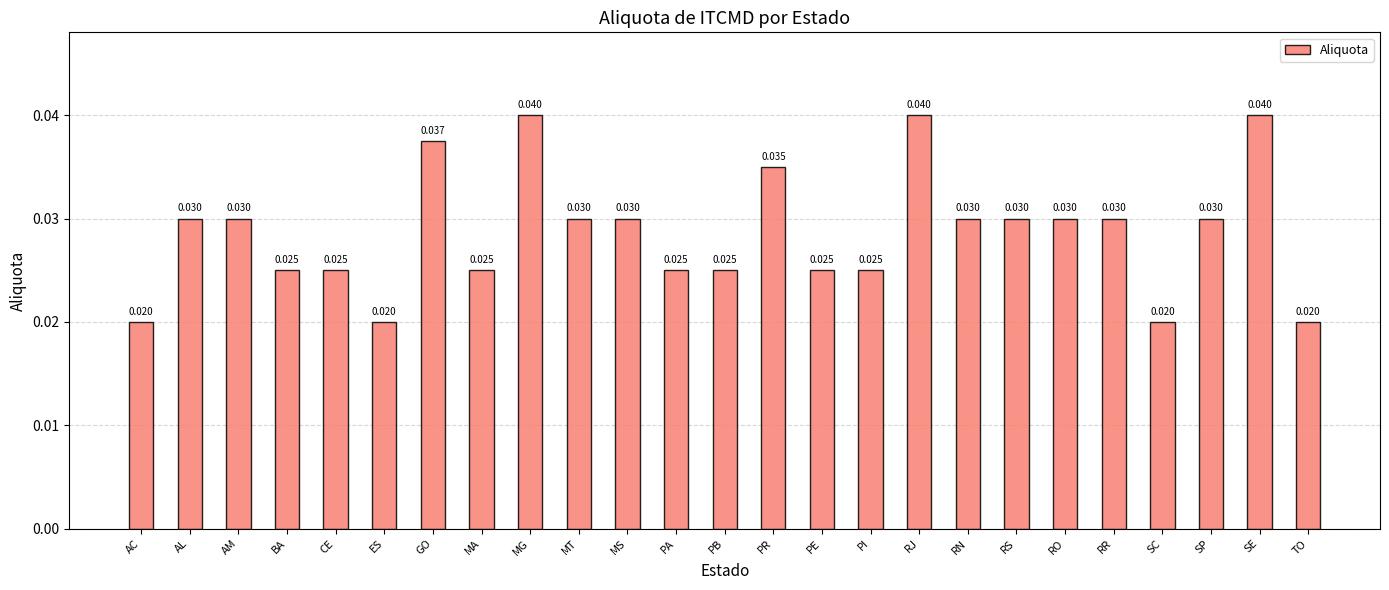

What is the label of the 2nd bar from the left?

AL